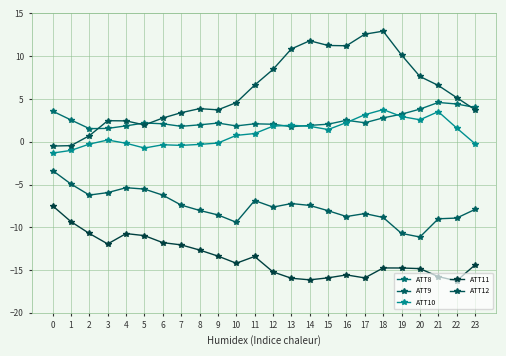

Count the number of categories in the chart.

24